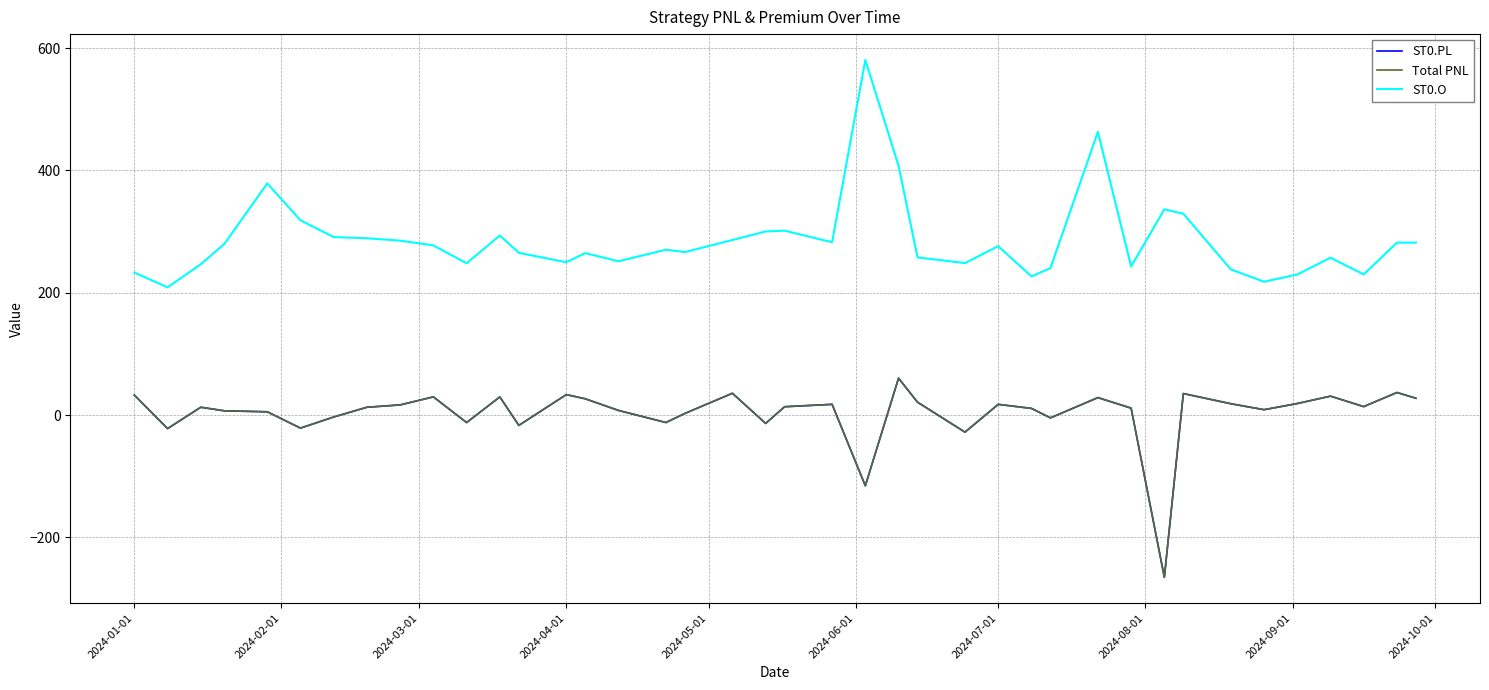

Does the chart display data point markers on the line(s)?

No